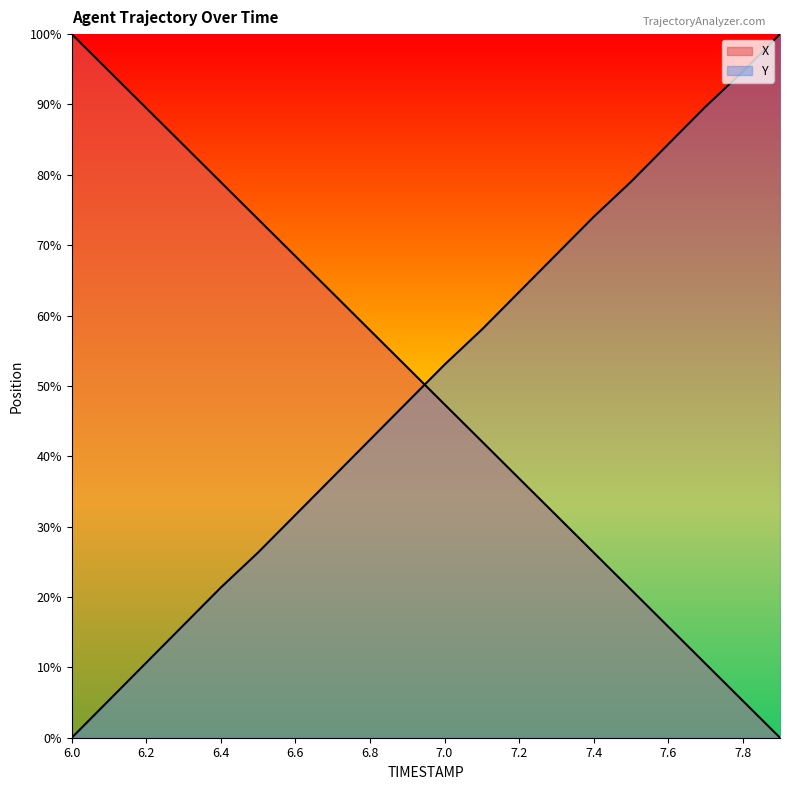

Reading left to right, what are all the values shown in this chart?

X: 100.0	94.7	89.5	84.2	79.0	73.7	68.4	63.2	57.9	52.6	47.4	42.1	36.9	31.6	26.3	21.1	15.8	10.5	5.3	0.0
Y: 0.0	5.3	10.7	16.0	21.4	26.3	31.7	37.0	42.3	47.7	53.0	58.0	63.3	68.7	74.0	79.0	84.3	89.7	94.7	100.0